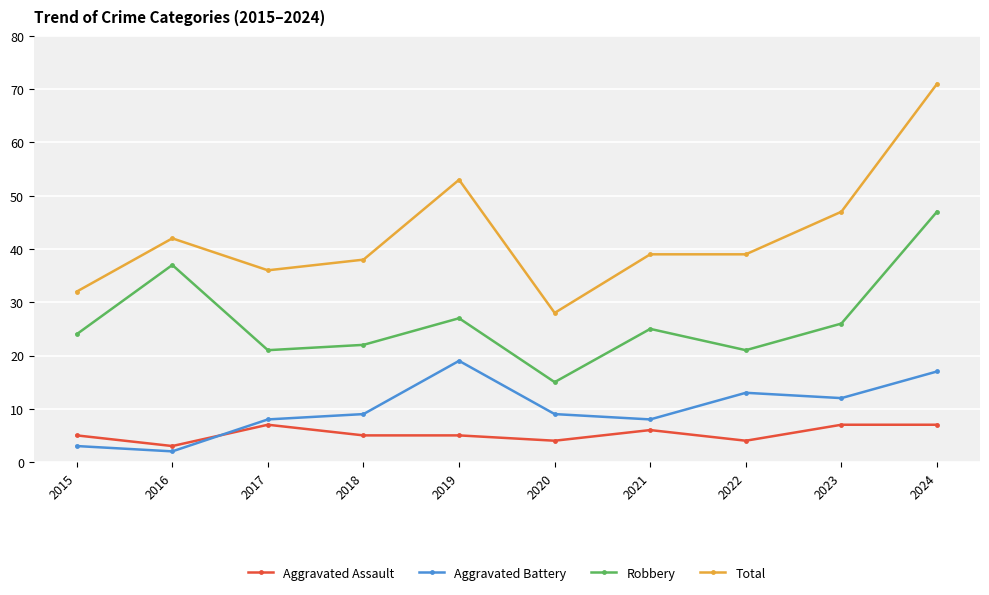

What is the difference between the maximum and minimum values in the Aggravated Battery series?

17